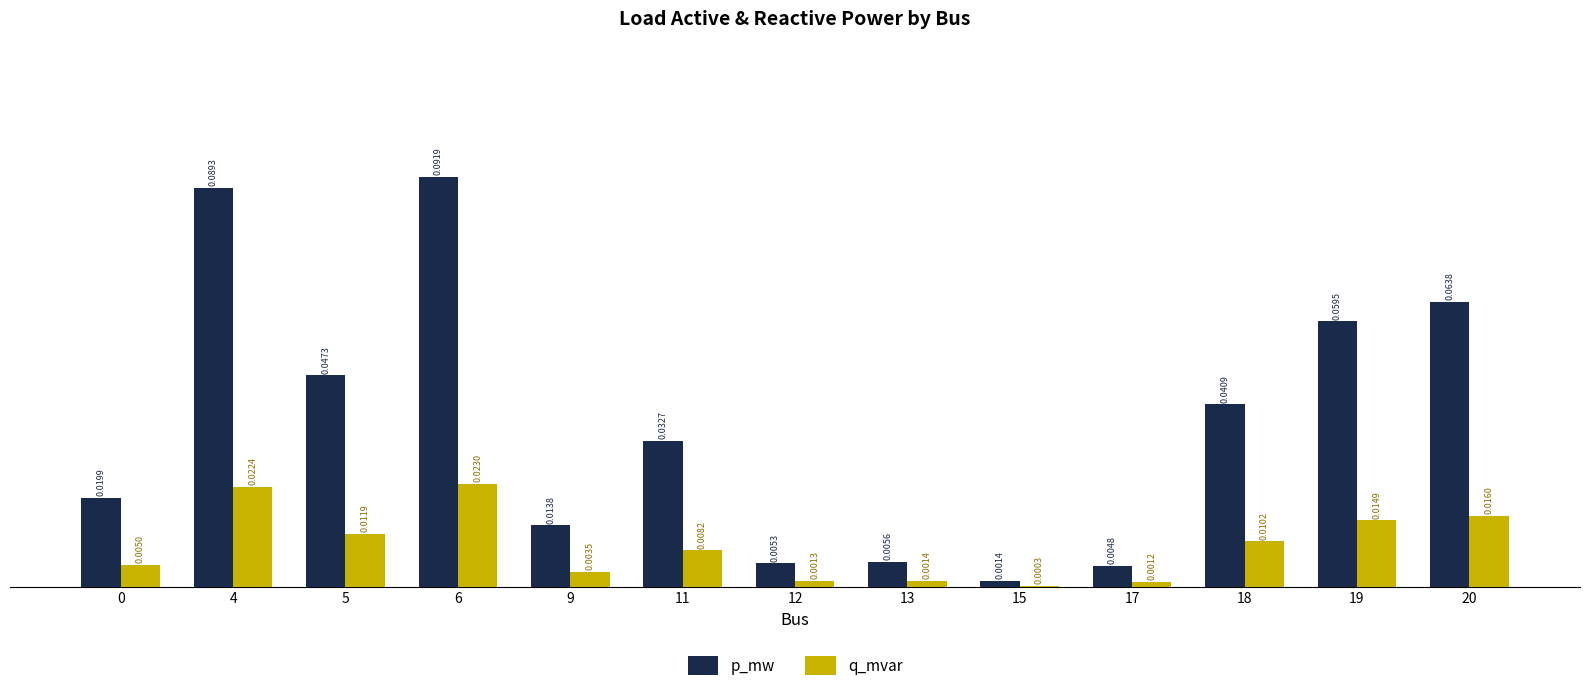

Which series changed the most between 4 and 13?

p_mw